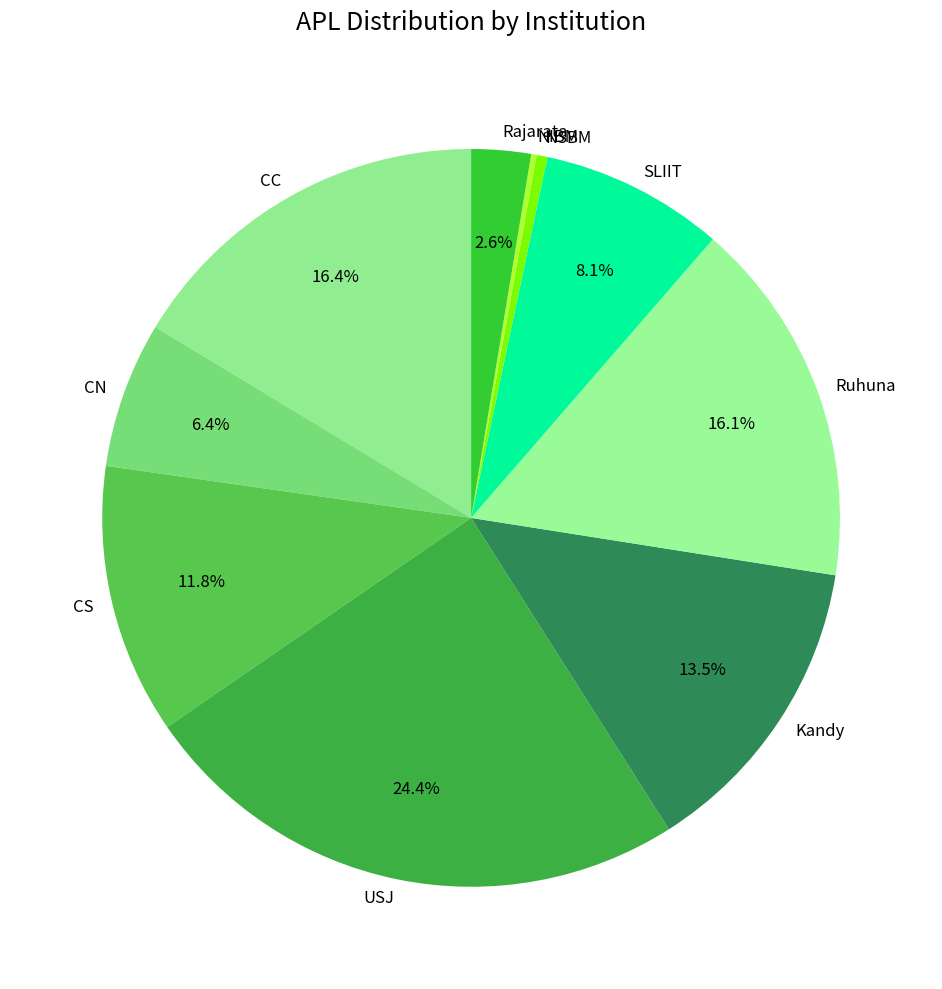

Is Ruhuna the majority of the pie?

No